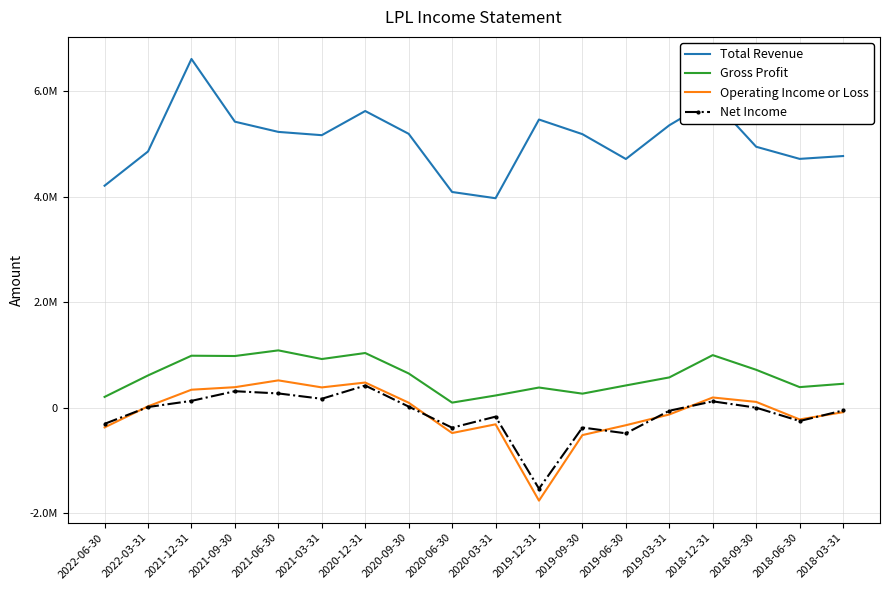

True or false: Gross Profit has a value of 986700 at 2021-12-31.

True